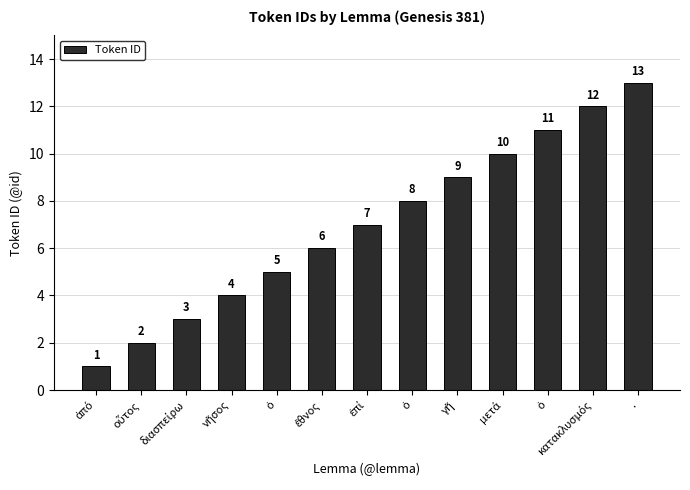

What is the change in value from γῆ to μετά?

+1